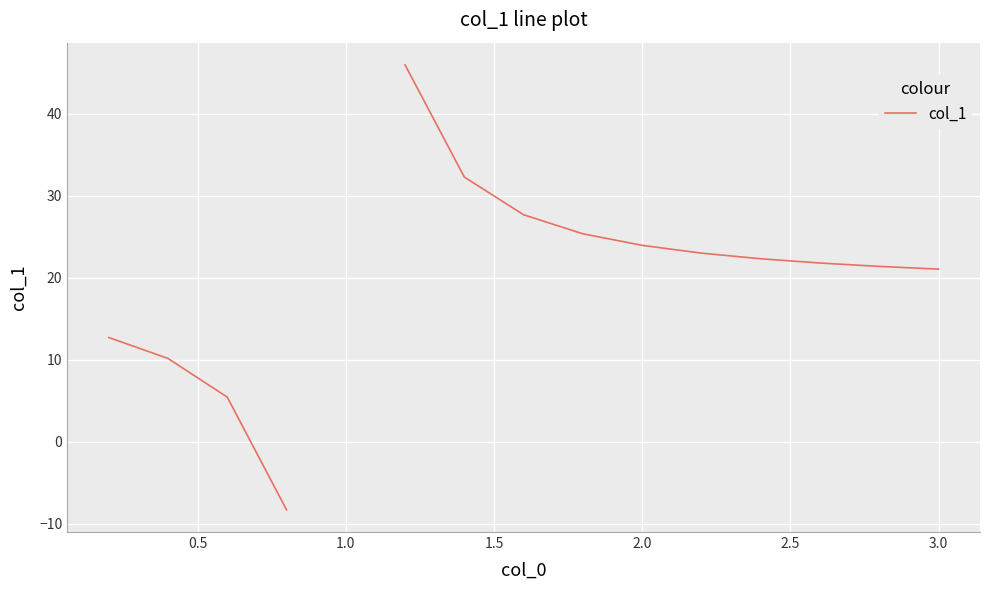

Count the number of values greater than 32.

2